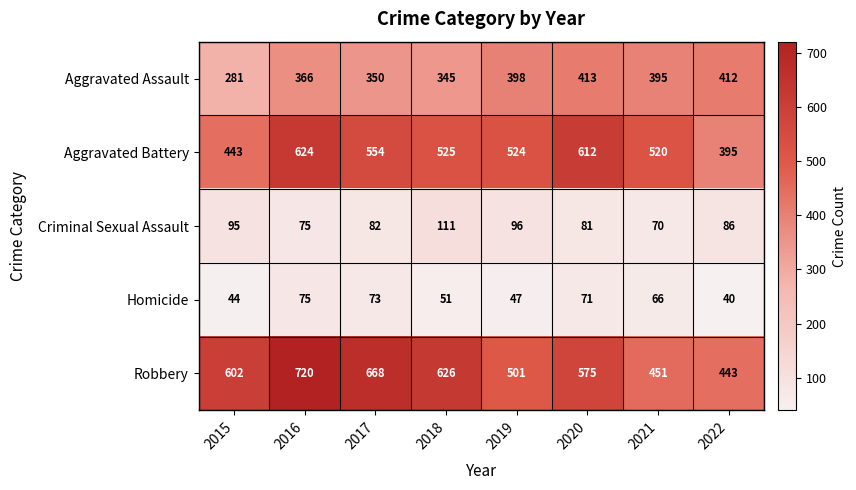

How many data points in Aggravated Assault are less than 395?

4